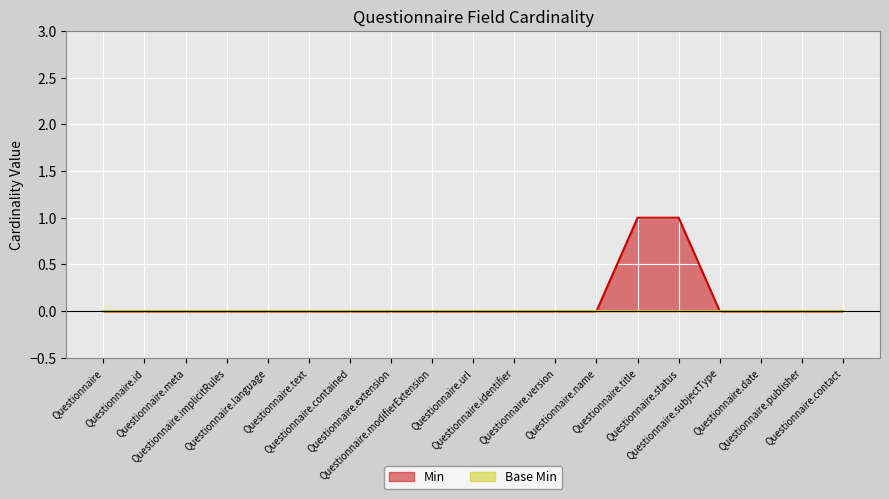

What is the difference between the values at Questionnaire.date and Questionnaire.title?

1